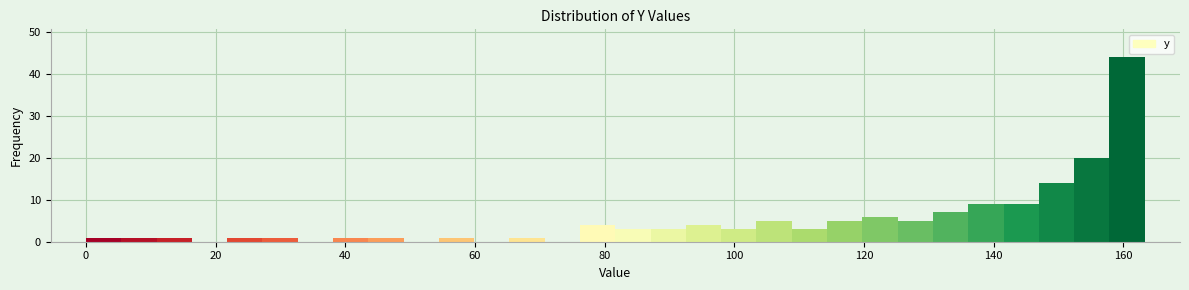

Around what value on the x-axis is the tallest bar? Give the approximate position of its centre, as read against the axis.

160